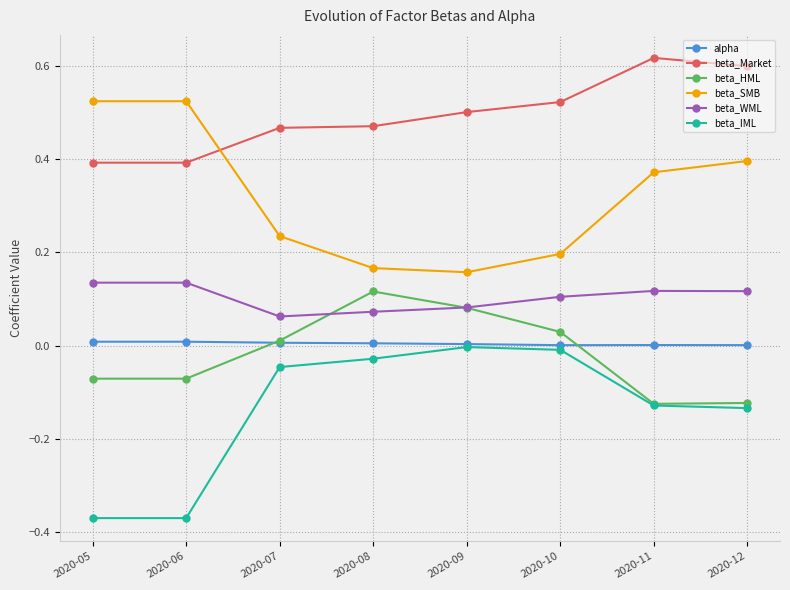

Where is beta_SMB nearest to the value 0?

2020-09